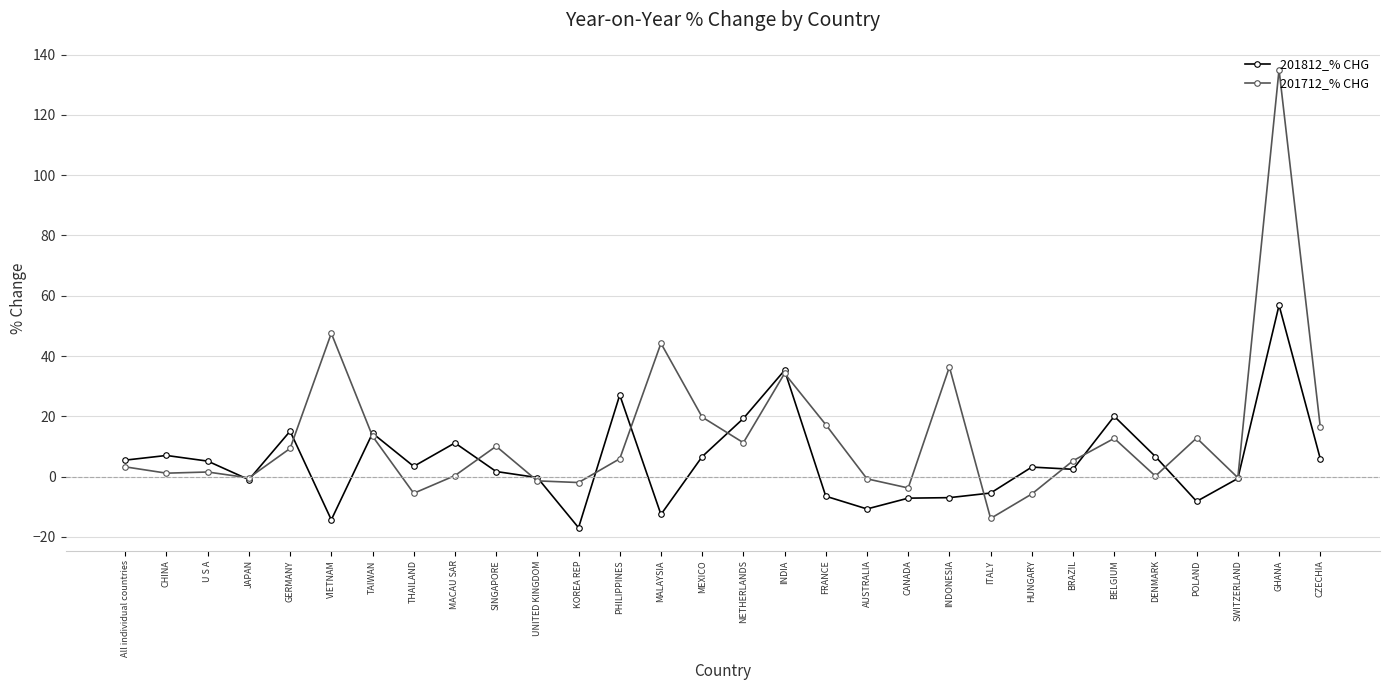

The 201812_% CHG series shows -7.1 at CANADA. True or false?

True